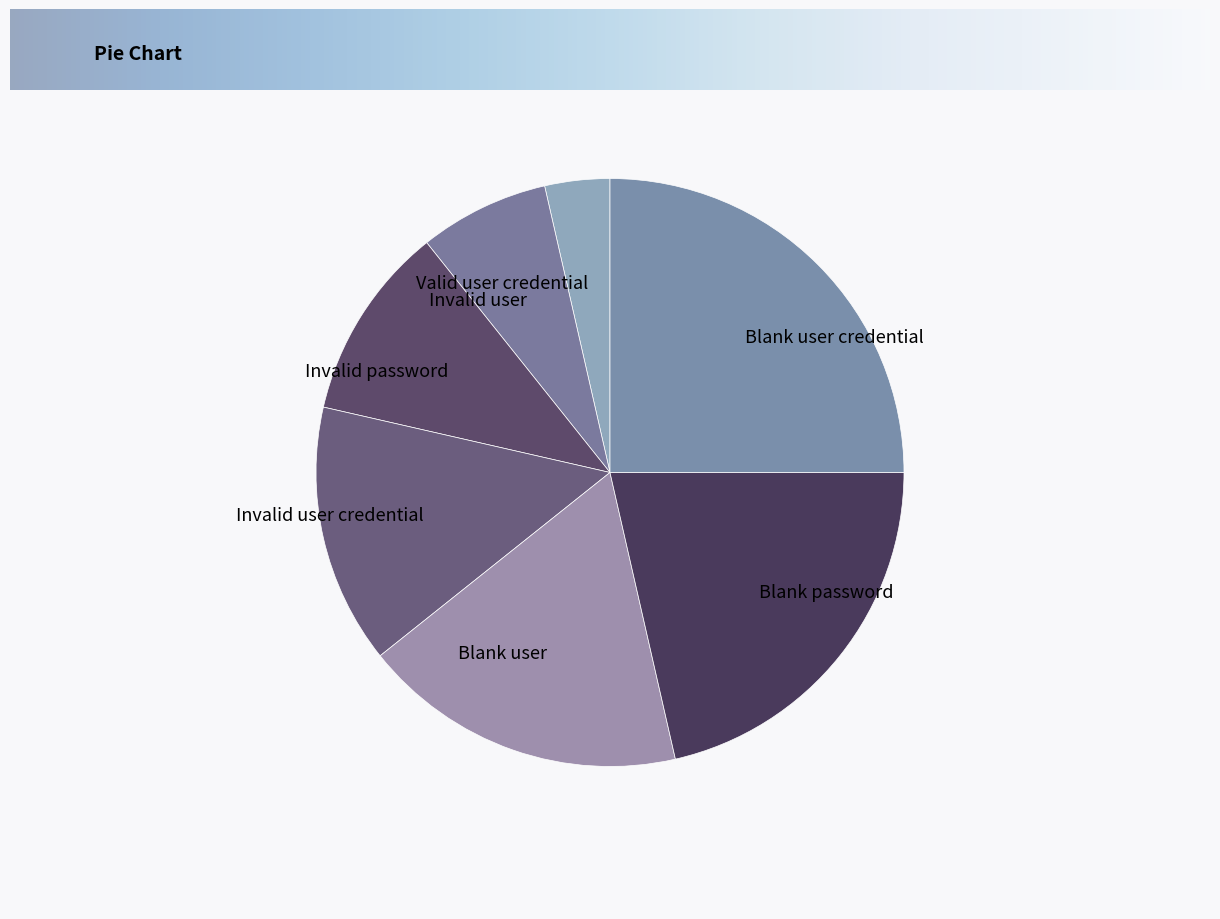

True or false: Blank user accounts for 12% of the total.

False